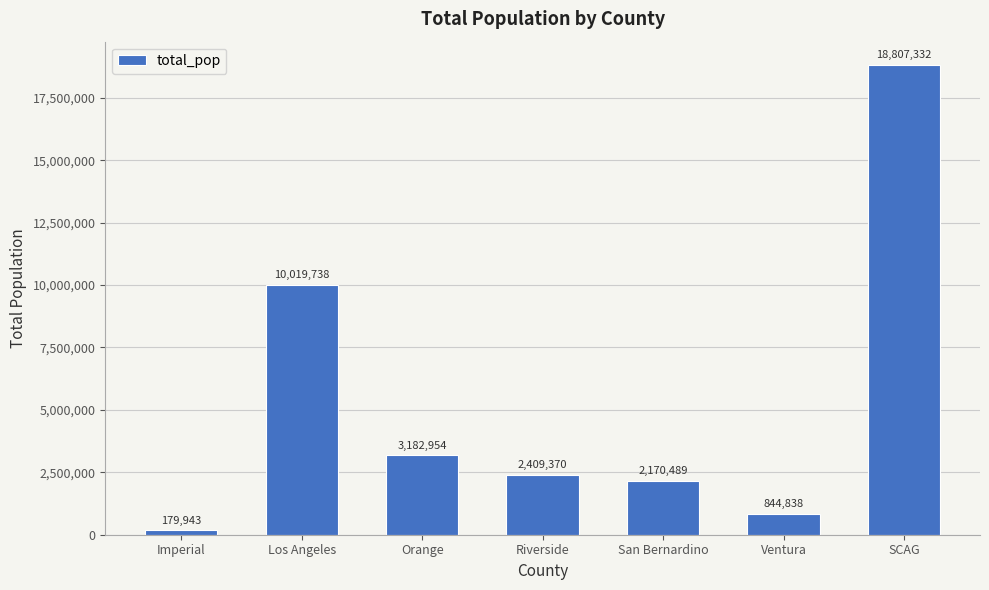

The chart shows a value of 1463312 at Ventura. True or false?

False